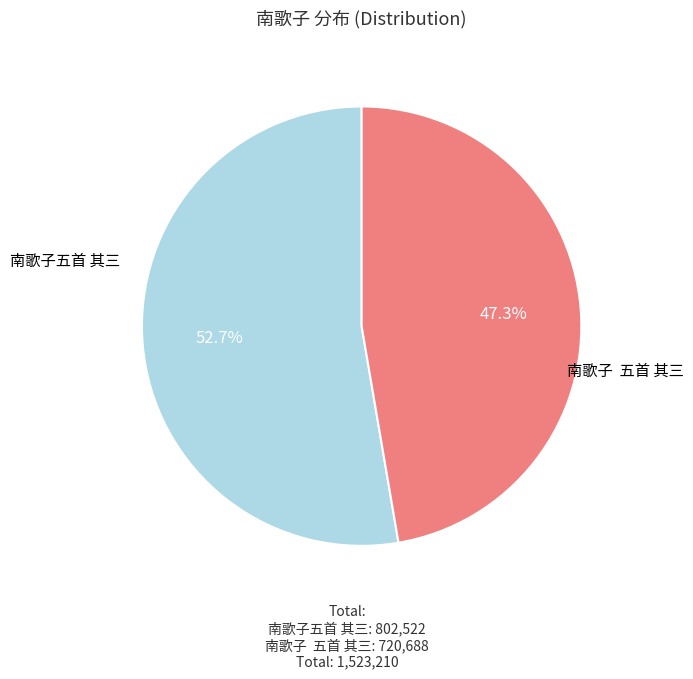

Does any single category account for the majority?

Yes